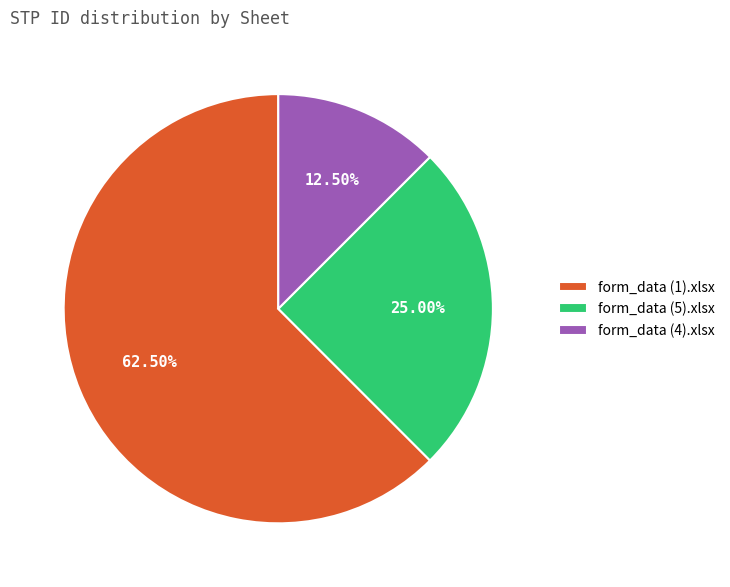

Approximately how many times larger is the value at form_data (5).xlsx compared to form_data (4).xlsx?

2.0